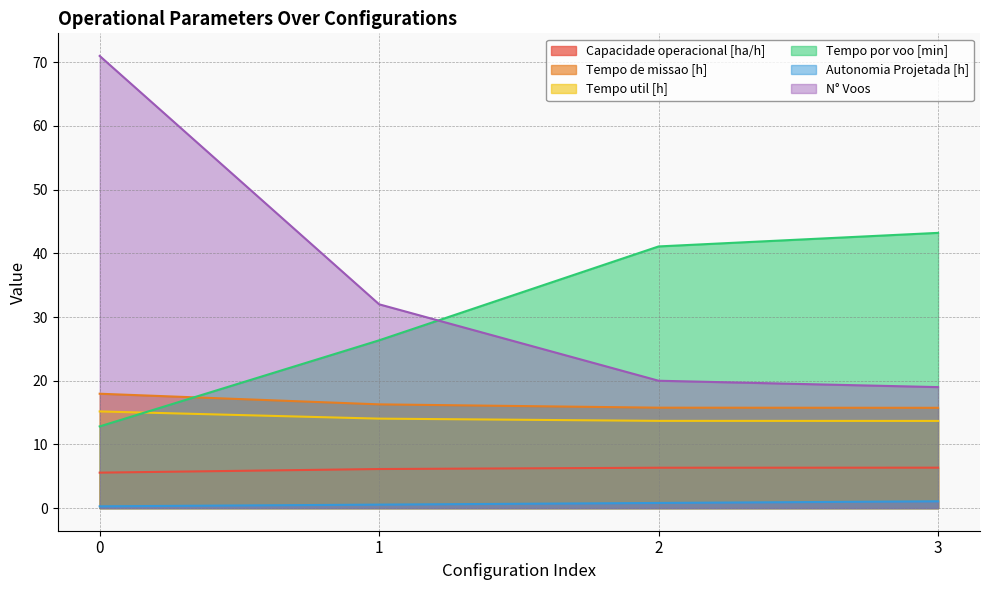

True or false: N° Voos has more than 1 points higher than both neighbors.

False